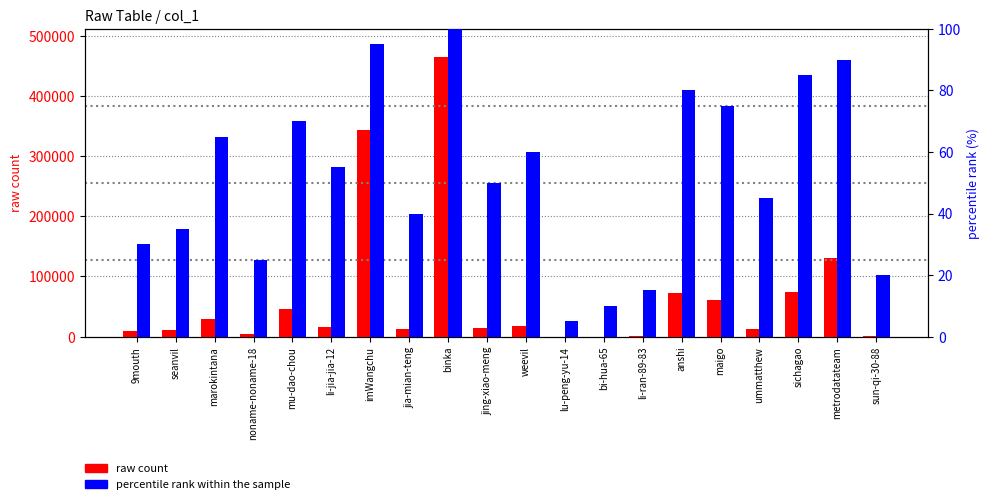

What is the difference between the second highest and minimum values in the raw count series?

342855